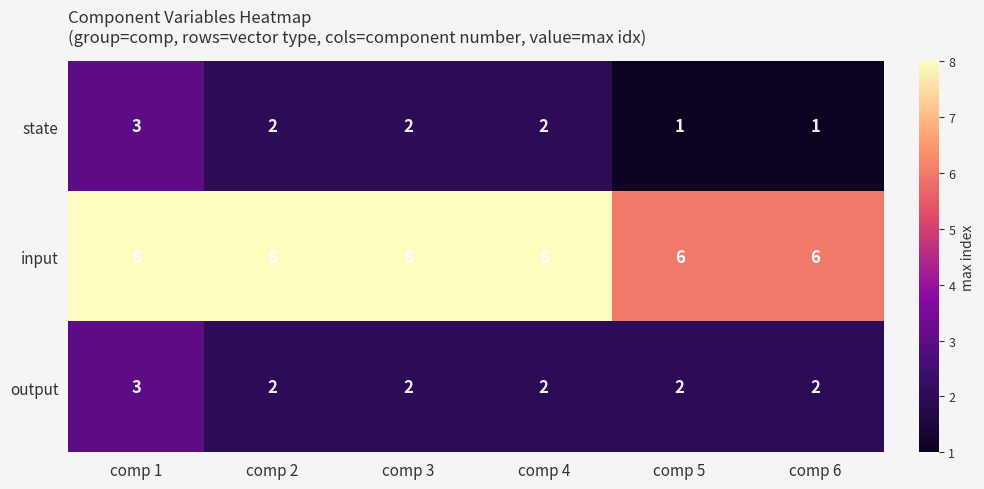

The state series shows 2 at comp 4. True or false?

True